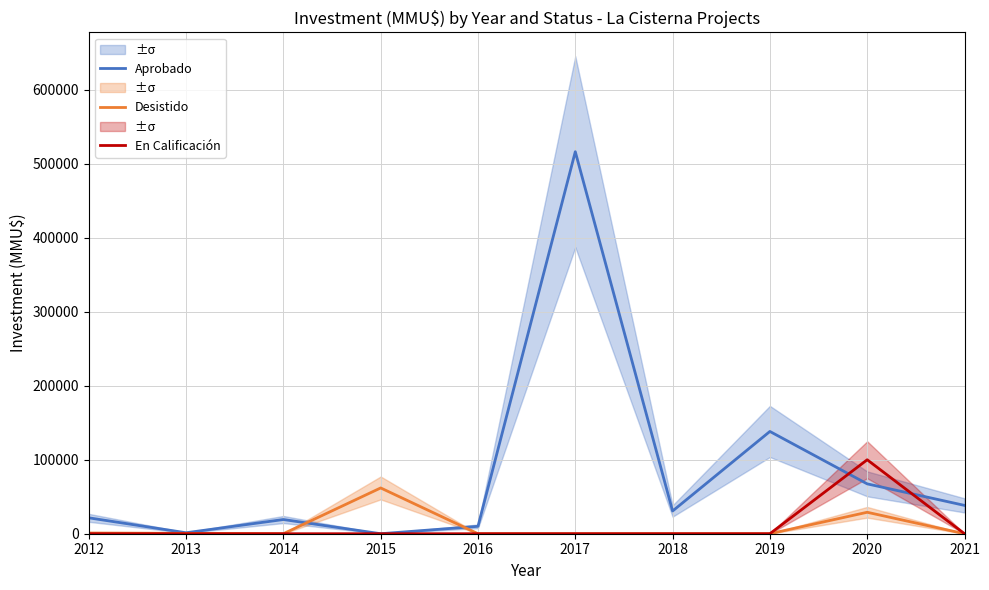

Which has a higher value, 2012 or 2013?

2012